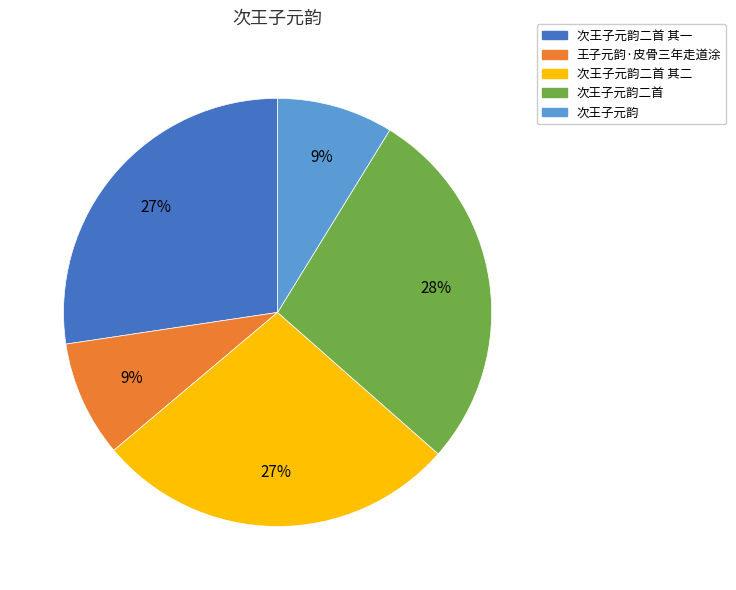

Between 次王子元韵 and 次王子元韵二首, which is larger?

次王子元韵二首